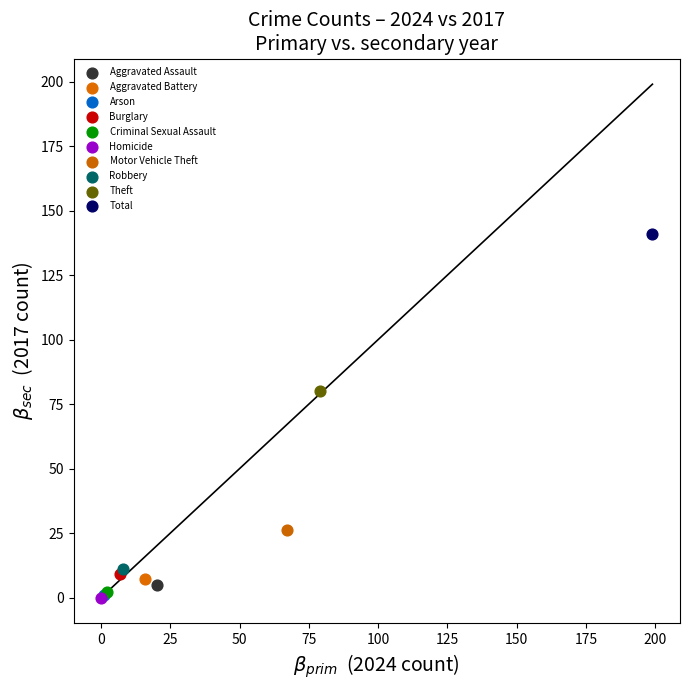

What are all the series names shown in the legend?

Aggravated Assault, Aggravated Battery, Arson, Burglary, Criminal Sexual Assault, Homicide, Motor Vehicle Theft, Robbery, Theft, Total